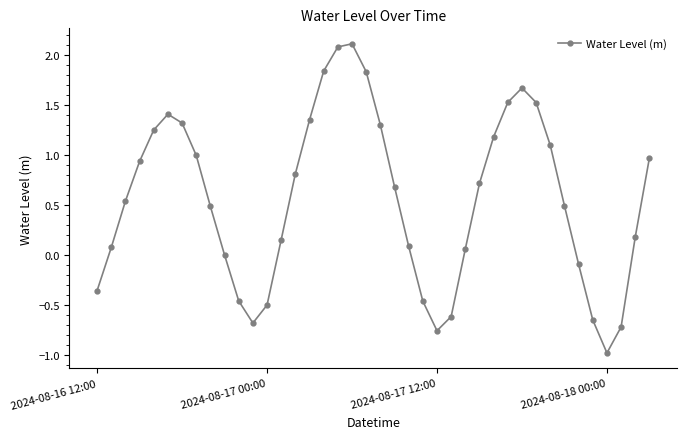

What is the smallest value displayed?

-1.0